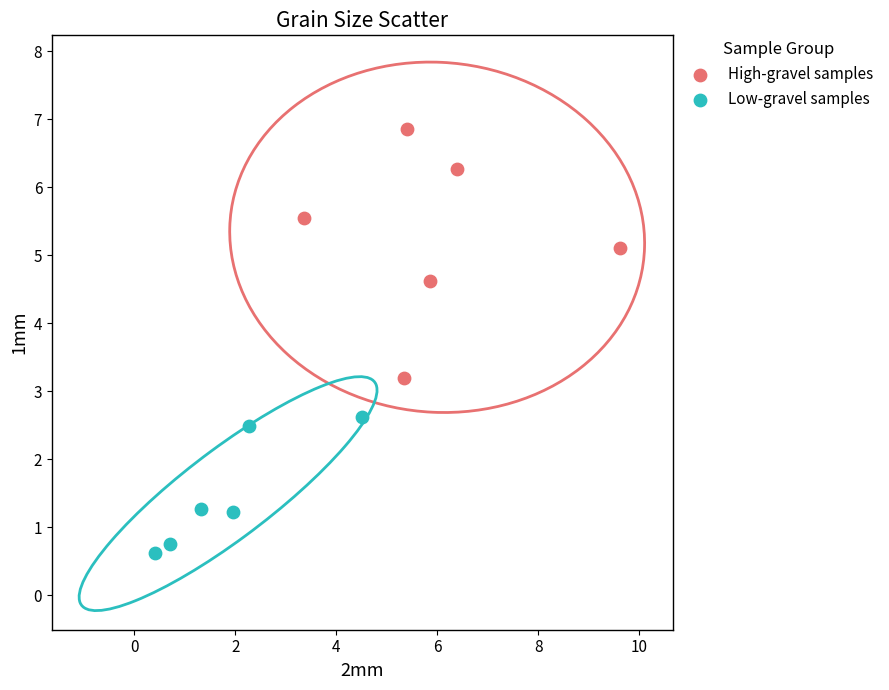

Which series has the largest Y range (max minus min)?

High-gravel samples